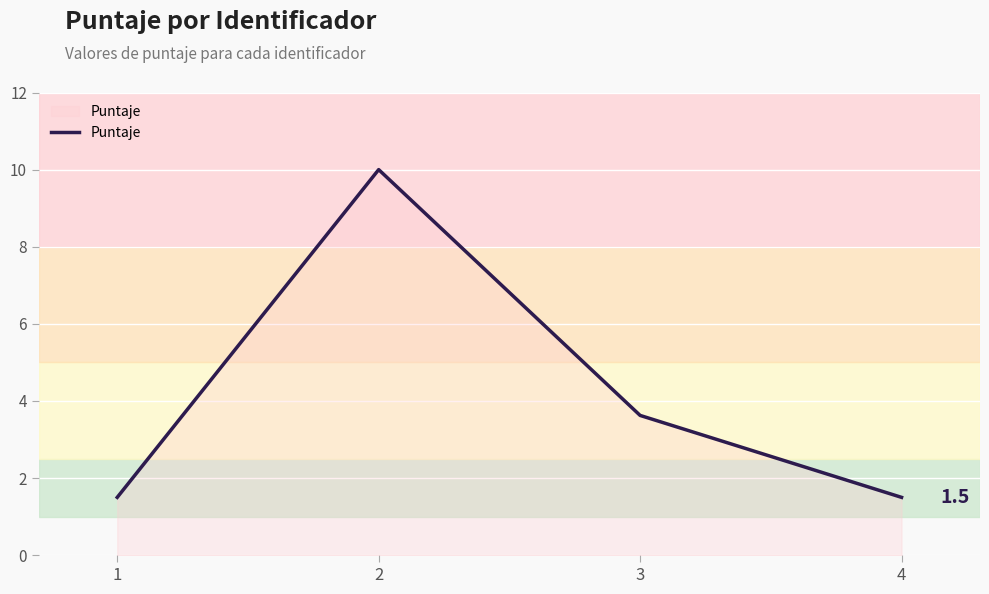

Is it true that the value at 1 is 1.5?

True